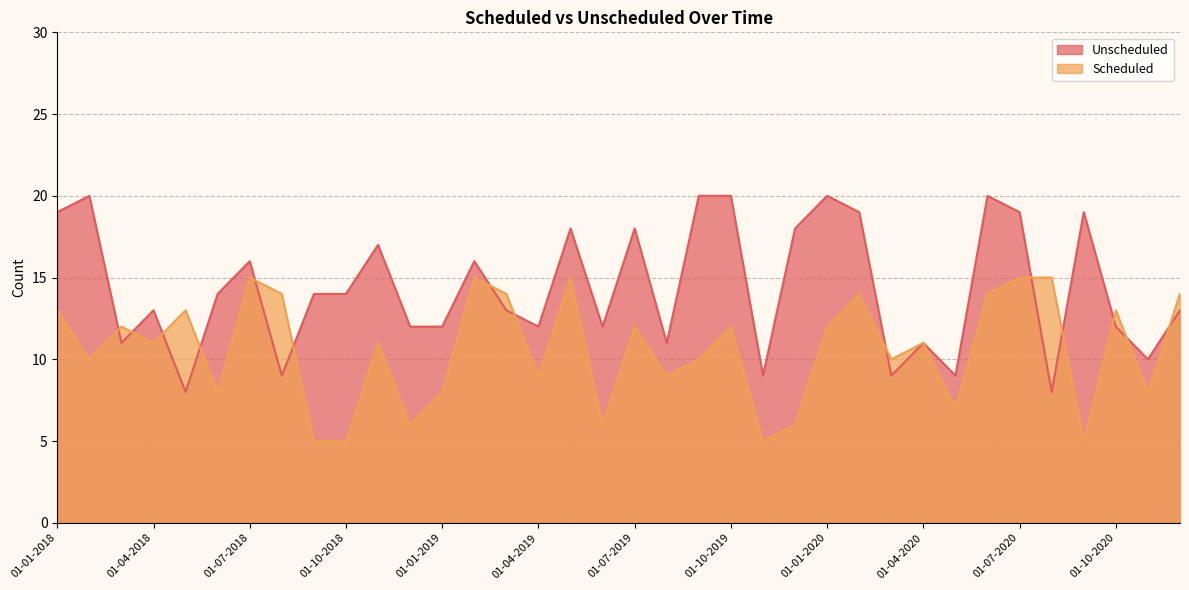

What is the maximum value shown in the chart?

20